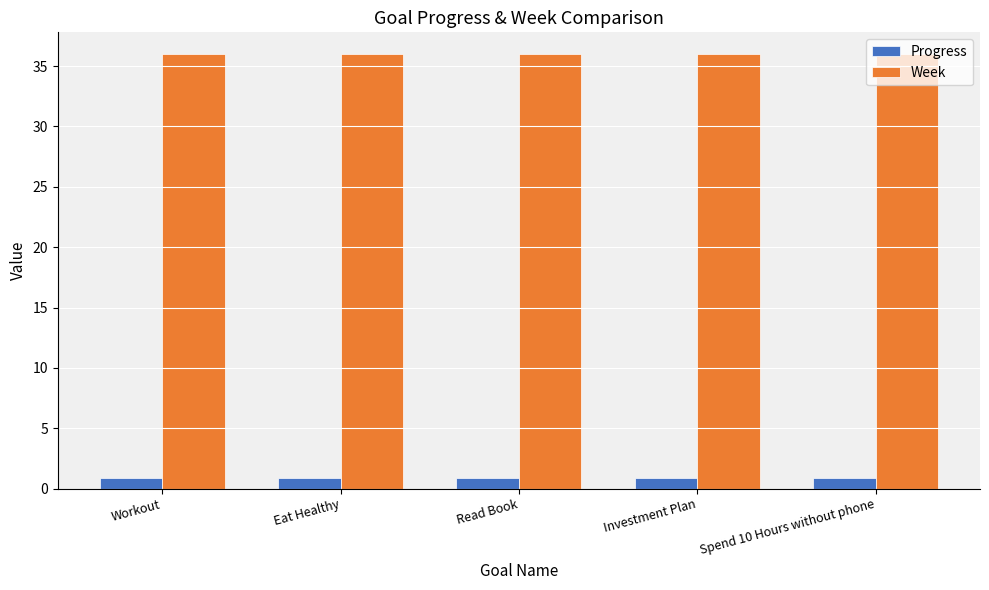

True or false: Week has a value of 49.1 at Read Book.

False